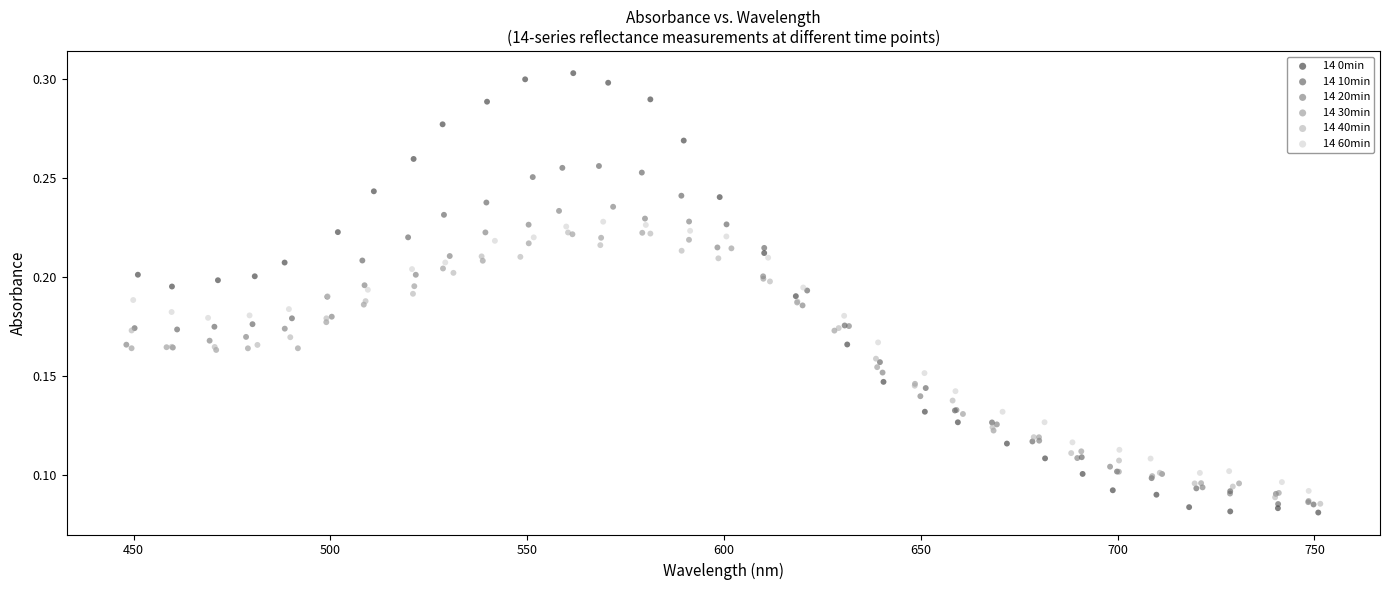

Which series has the widest spread of Y values?

14 0min